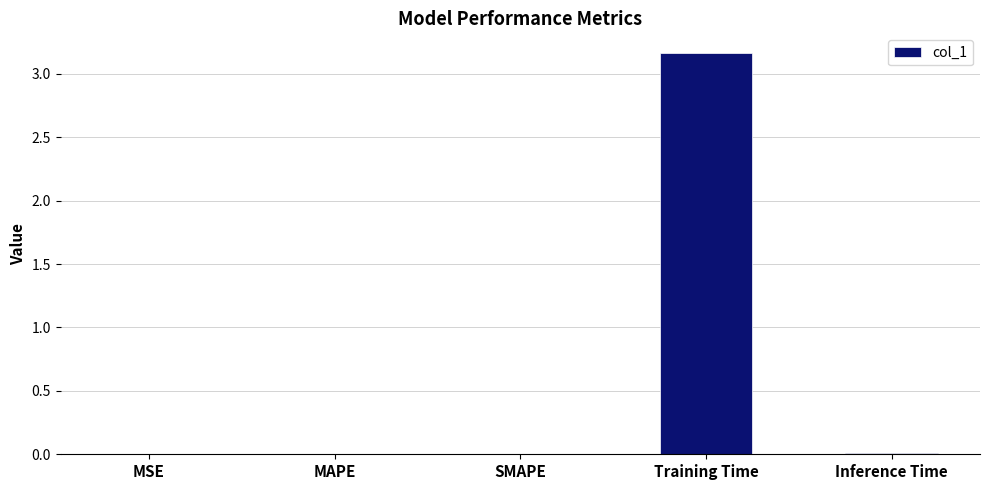

The chart shows a value of 0.0 at SMAPE. True or false?

True